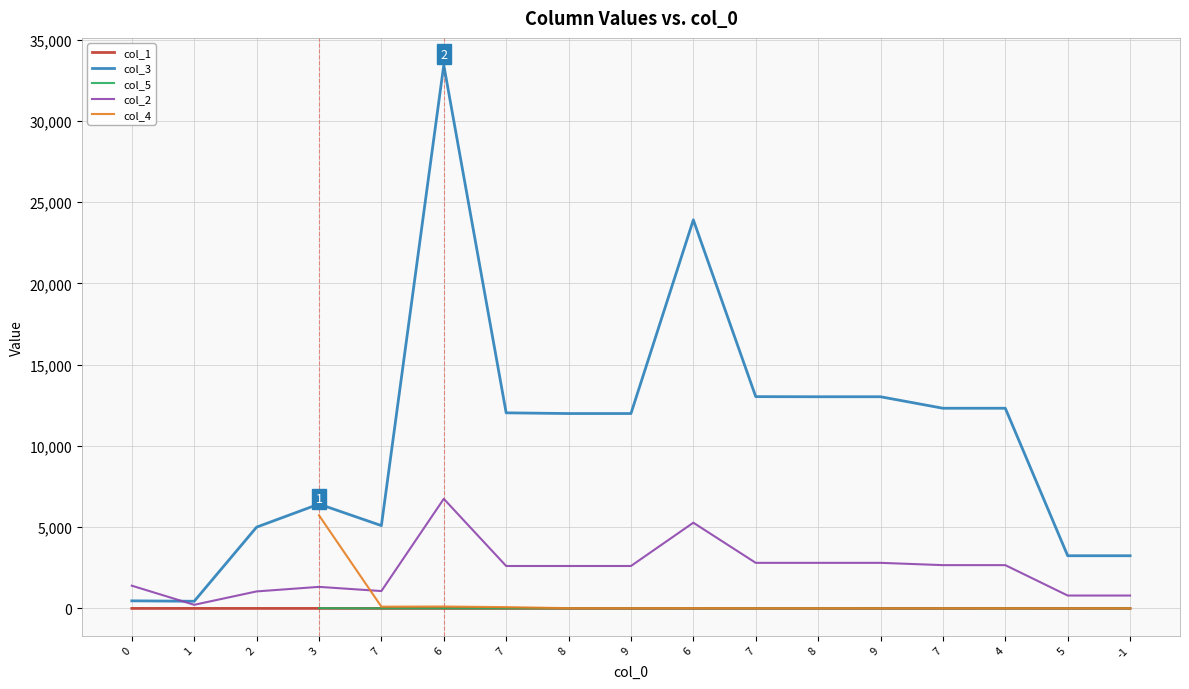

Between 9 and 9, which series saw the biggest shift?

col_3